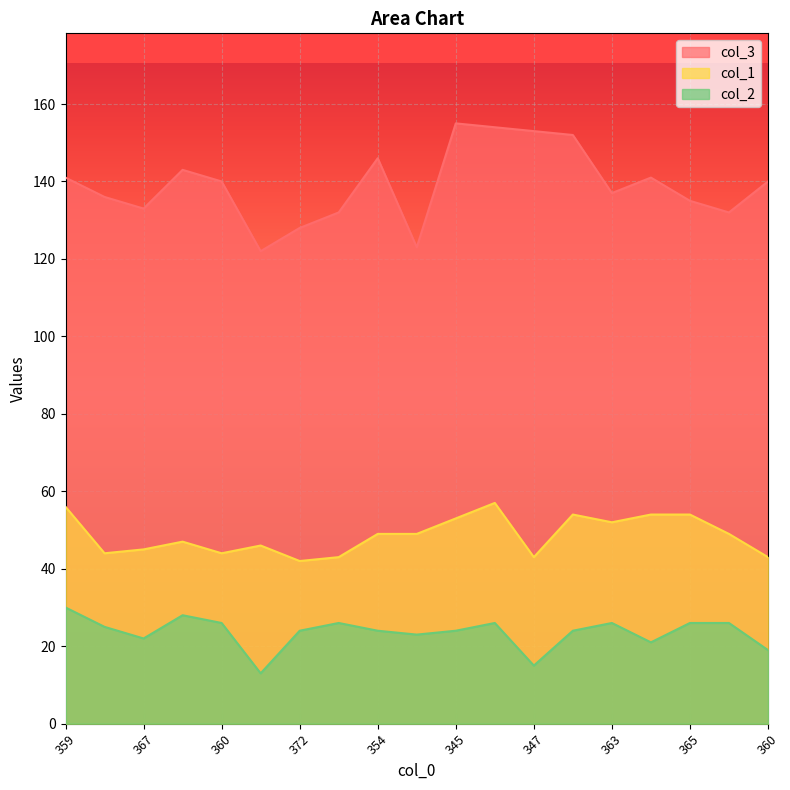

What is the label of the 2nd point from the right?

368